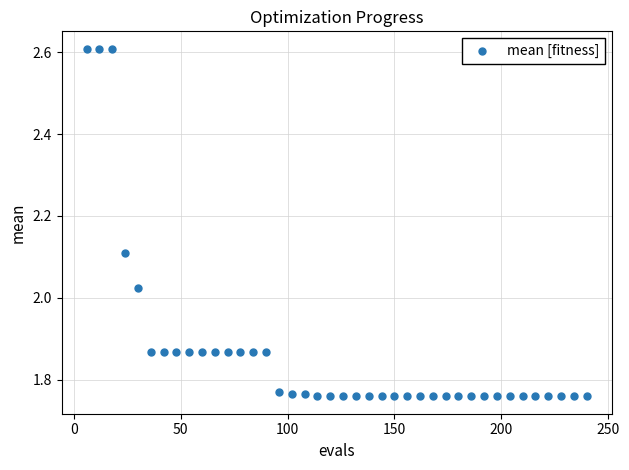

What is the range of X values (max minus min)?

234.0